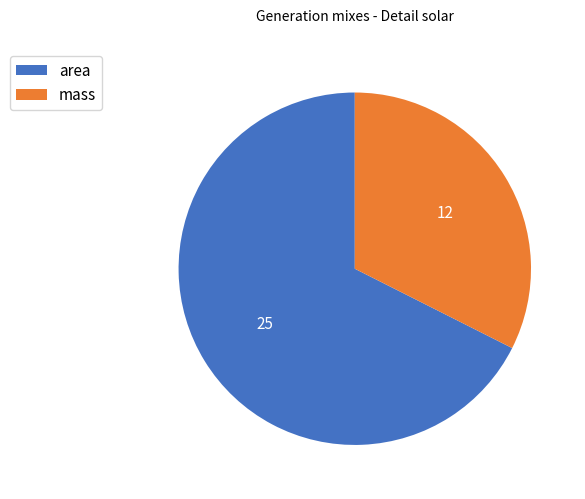

Which slice represents more than half of the pie?

area